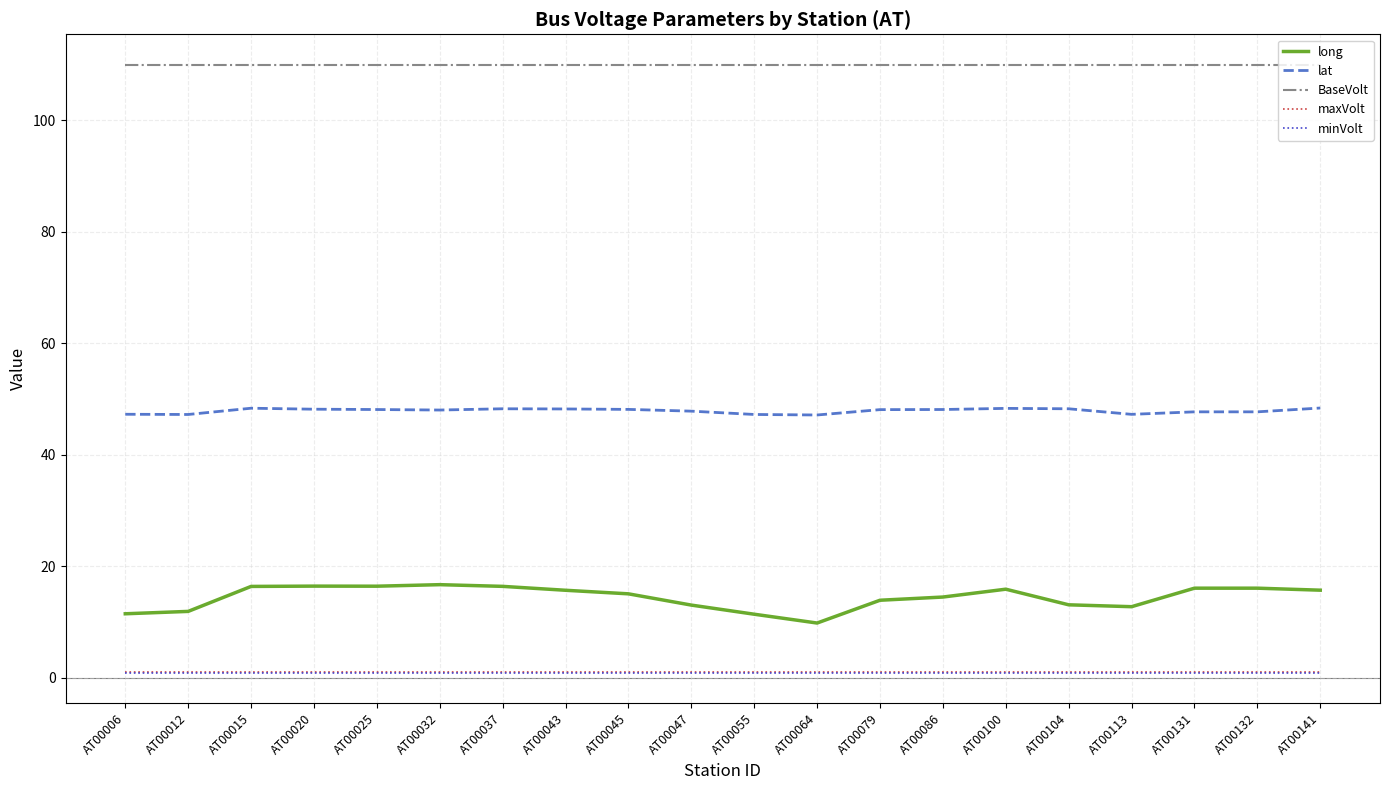

How many categories are shown in the chart?

20